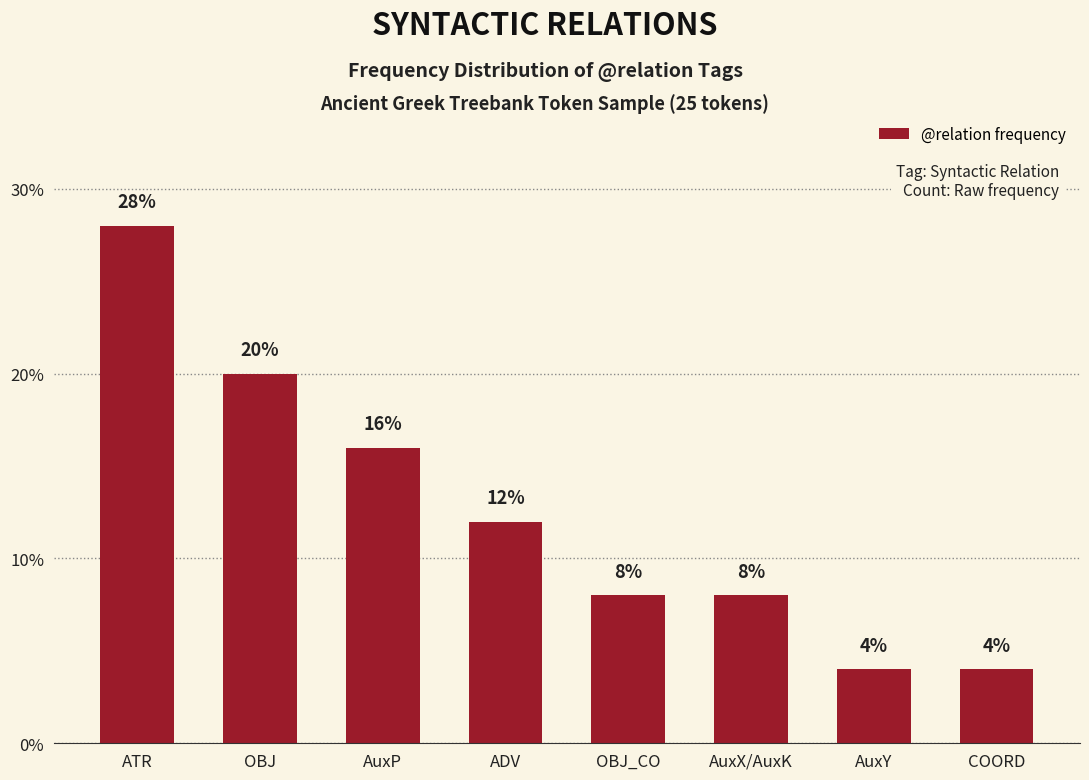

What is the label of the 5th bar from the left?

OBJ_CO